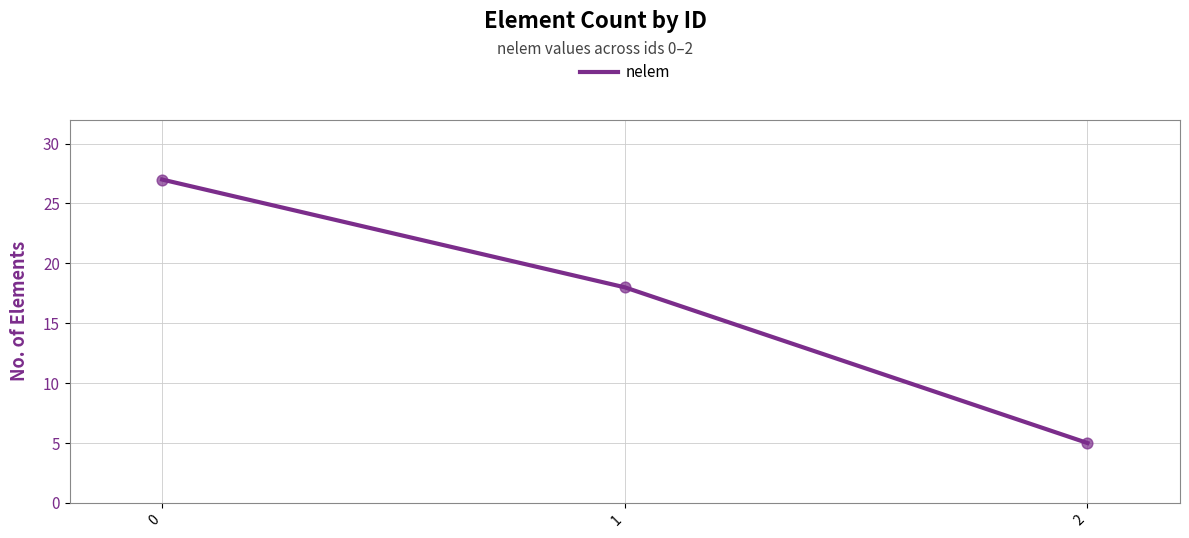

Approximately how many times larger is the value at 1 compared to 2?

3.6